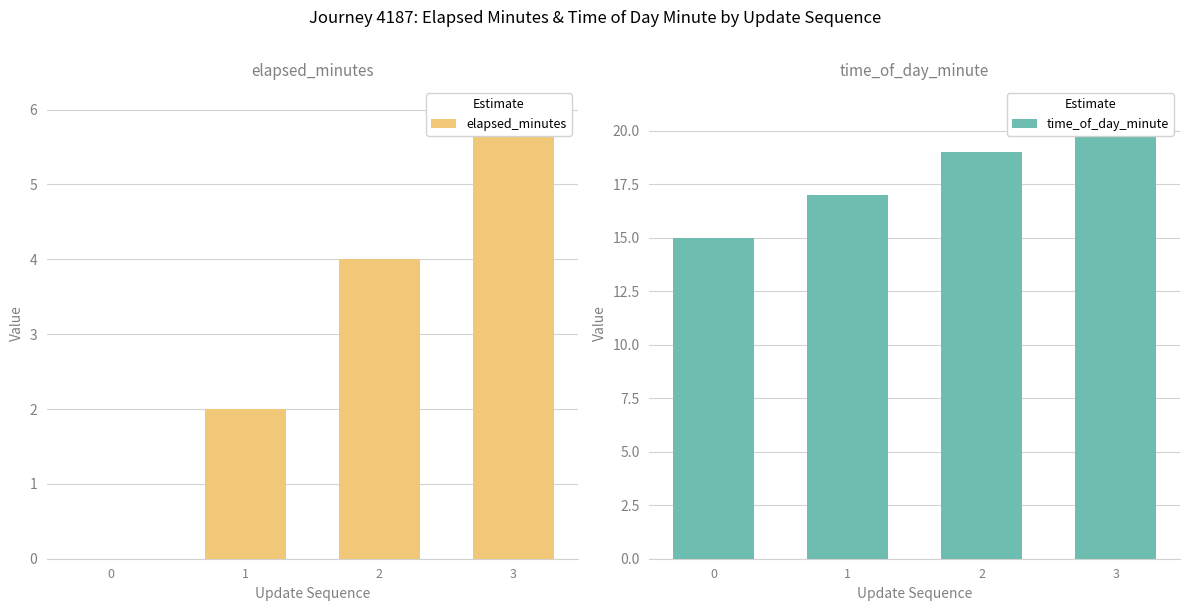

Reading left to right, what are all the values shown in this chart?

elapsed_minutes: 0	2	4	6
time_of_day_minute: 15	17	19	21